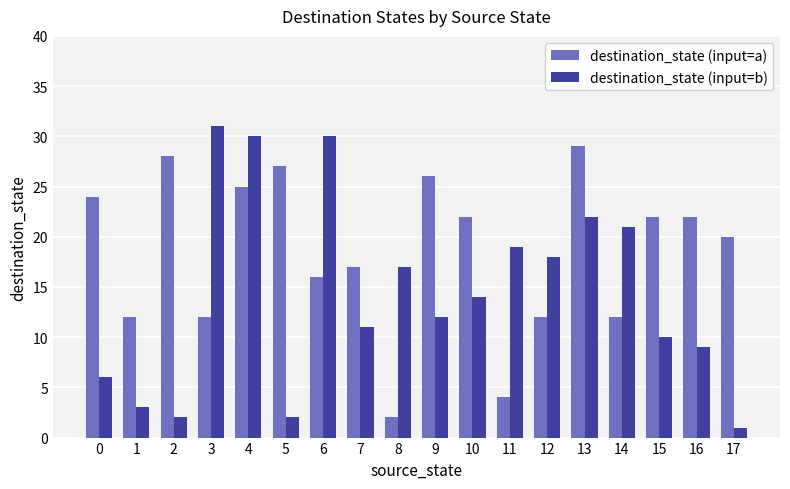

Count the number of categories in the chart.

18